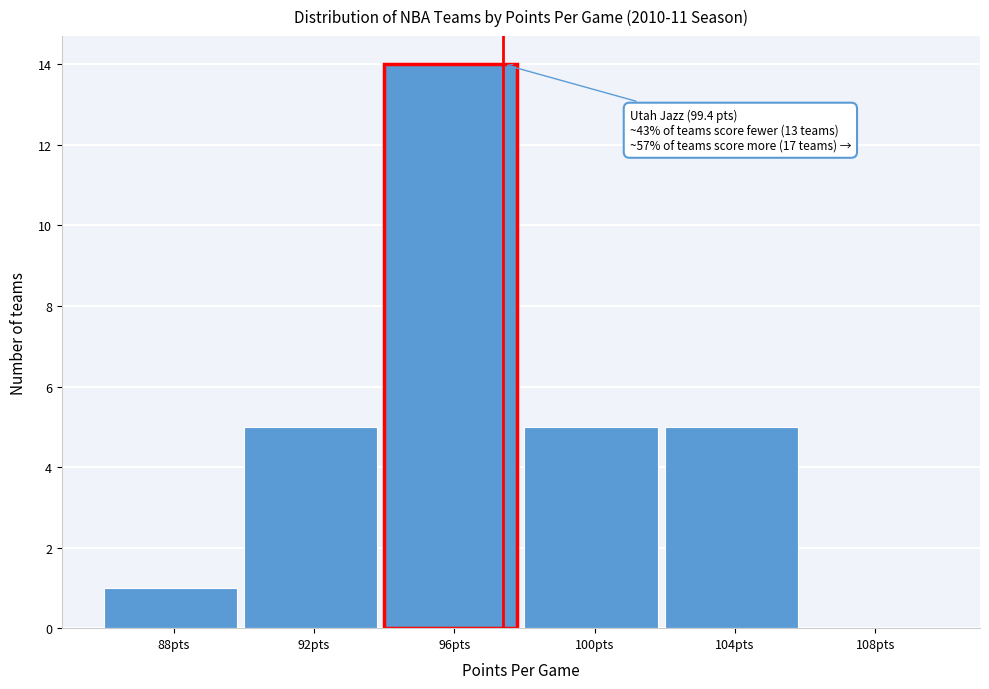

Reading left to right, transcribe all the data shown in this chart.

88pts=1	92pts=5	96pts=14	100pts=5	104pts=5	108pts=0